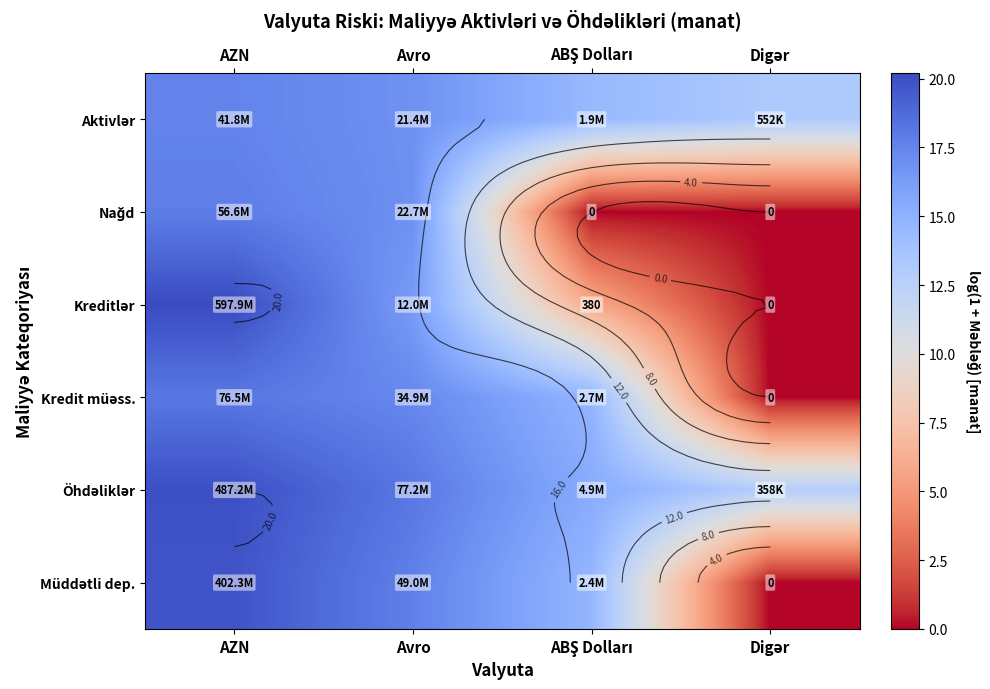

What is the spread (max minus min) of values at AZN?

2.7